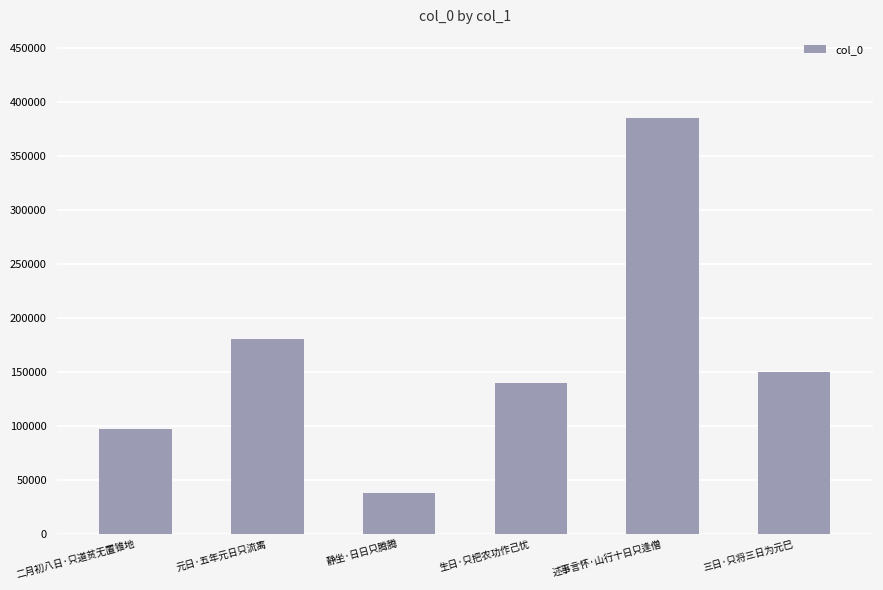

Does the chart contain stacked bars?

No